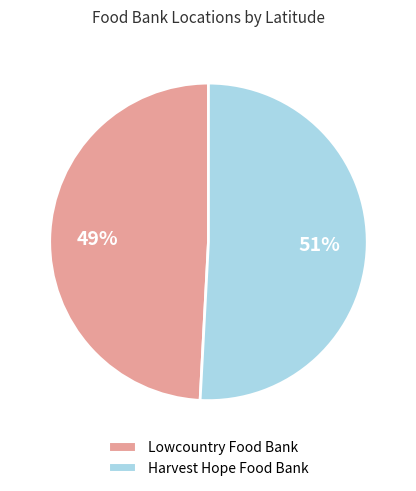

Which category has the smallest portion of the pie?

Lowcountry Food Bank